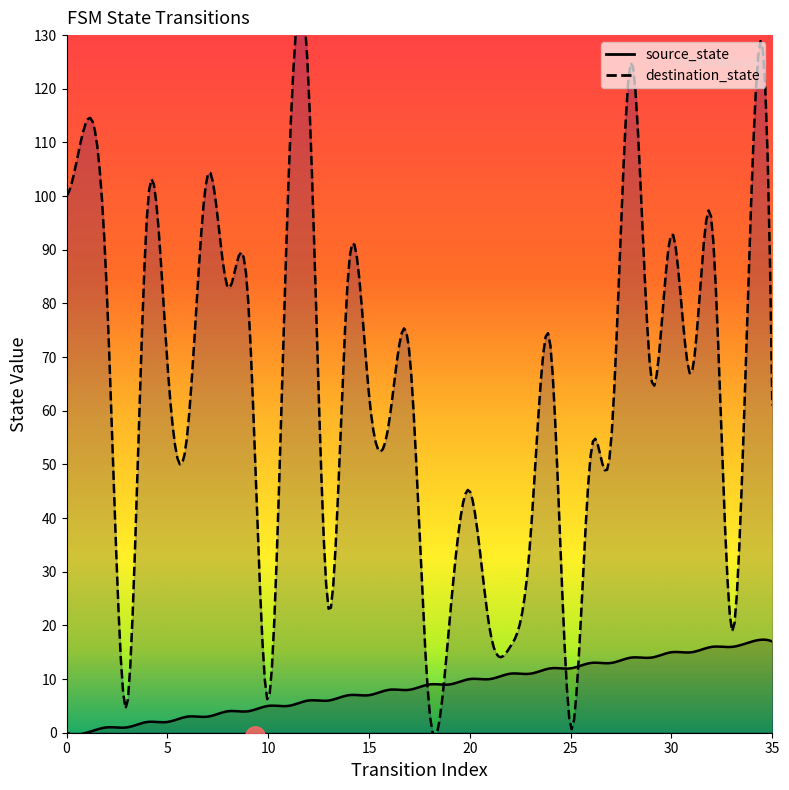

What is the value of the destination_state point at the 33rd from the left?

95